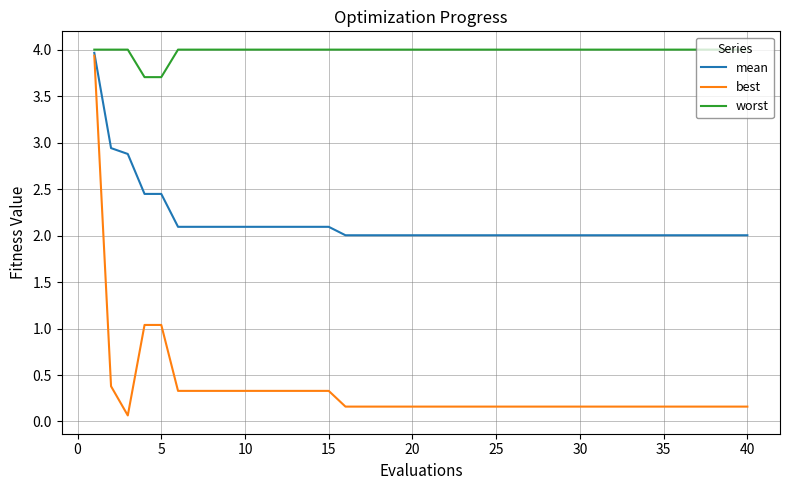

Which series has the largest total across all categories?

worst